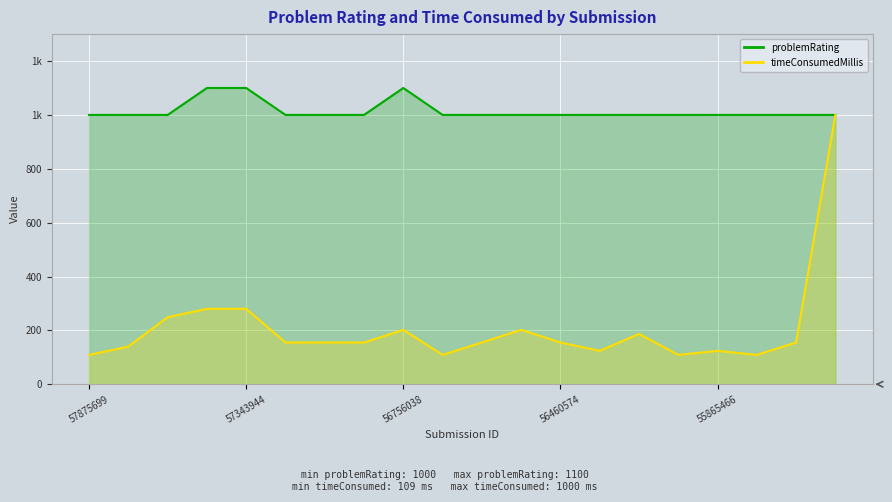

The timeConsumedMillis series shows 132 at 56756038. True or false?

False